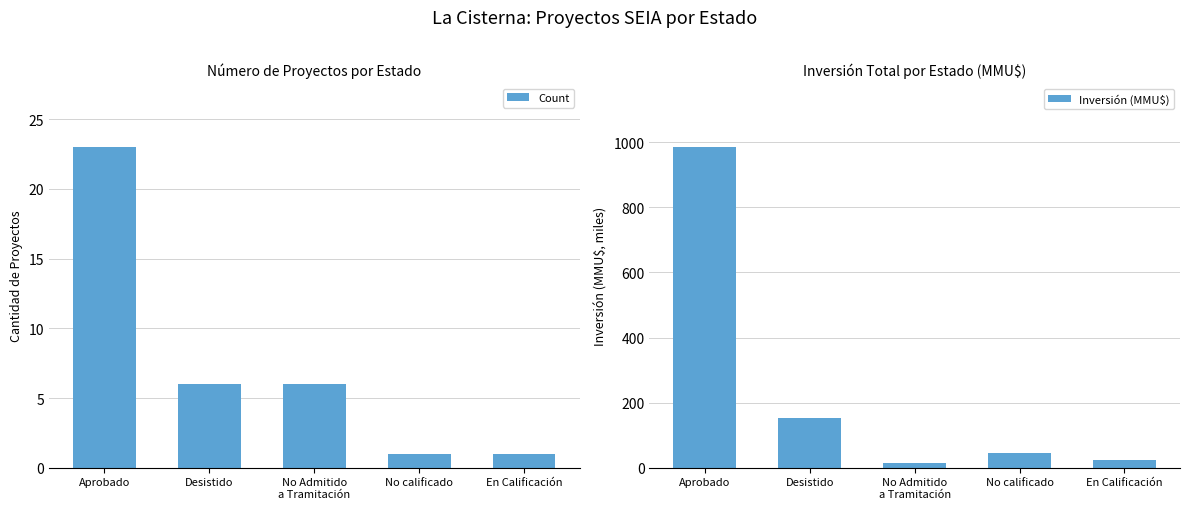

What is the average value of the Count series?

7.4